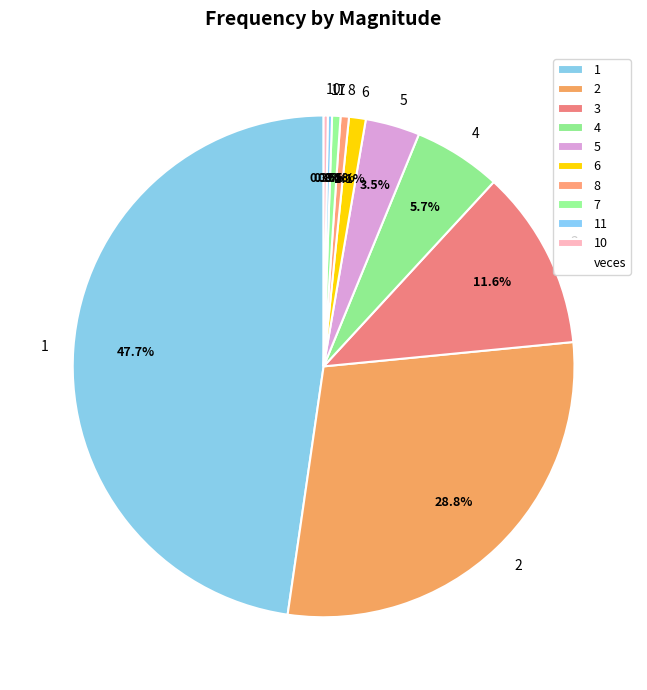

Which has a higher value, 8 or 3?

3